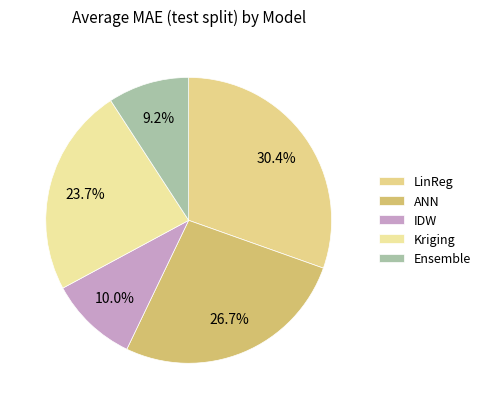

Between Kriging and LinReg, which is larger?

LinReg